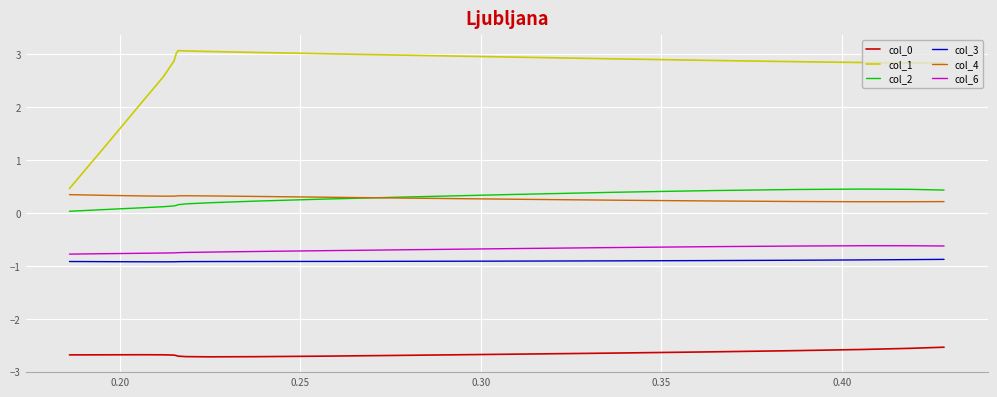

What is the lowest value of the col_1 series?

0.5